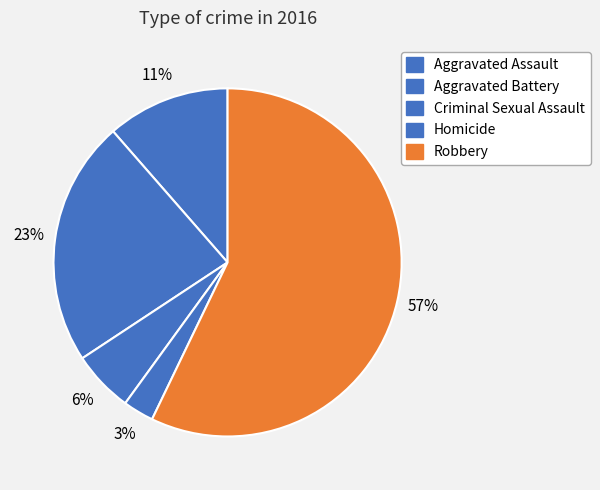

Rank the categories by value from lowest to highest.

Homicide, Criminal Sexual Assault, Aggravated Assault, Aggravated Battery, Robbery